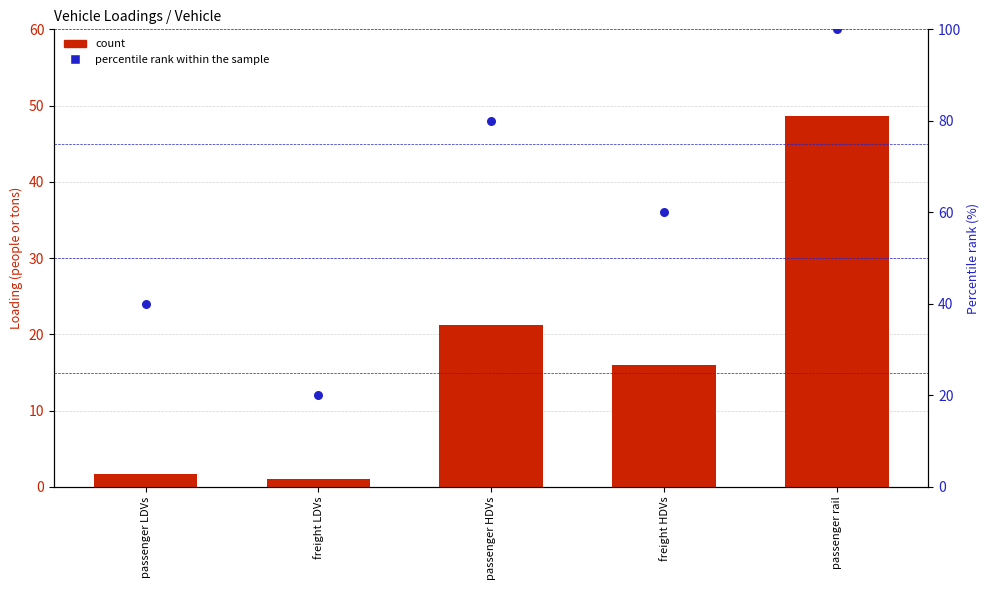

Which series has the largest total across all categories?

percentile rank within the sample